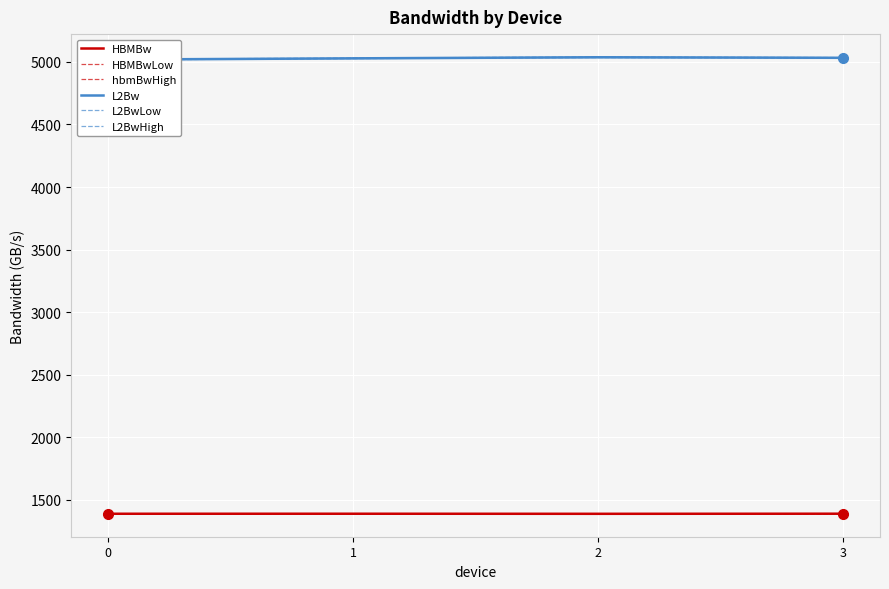

Reading right to left, transcribe all the data shown in this chart.

HBMBw: 1389.2	1388.5	1389.0	1388.8
HBMBwLow: 1388.6	1387.9	1388.5	1388.3
hbmBwHigh: 1389.8	1389.0	1389.6	1389.4
L2Bw: 5032.6	5036.9	5028.2	5018.4
L2BwLow: 5030.9	5034.6	5026.2	5015.5
L2BwHigh: 5034.3	5039.3	5030.2	5021.3